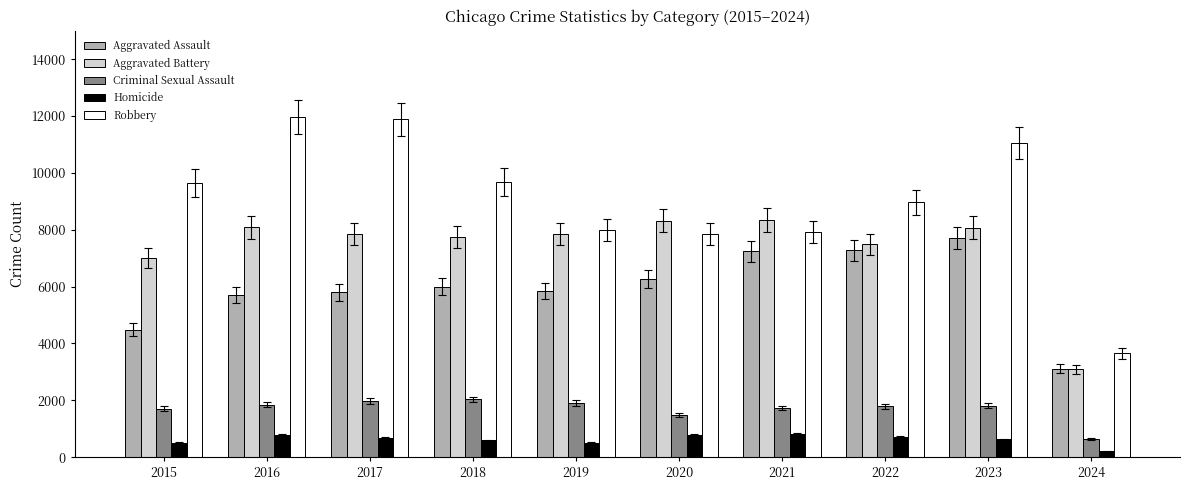

Is it true that Homicide equals 625 at 2023?

True